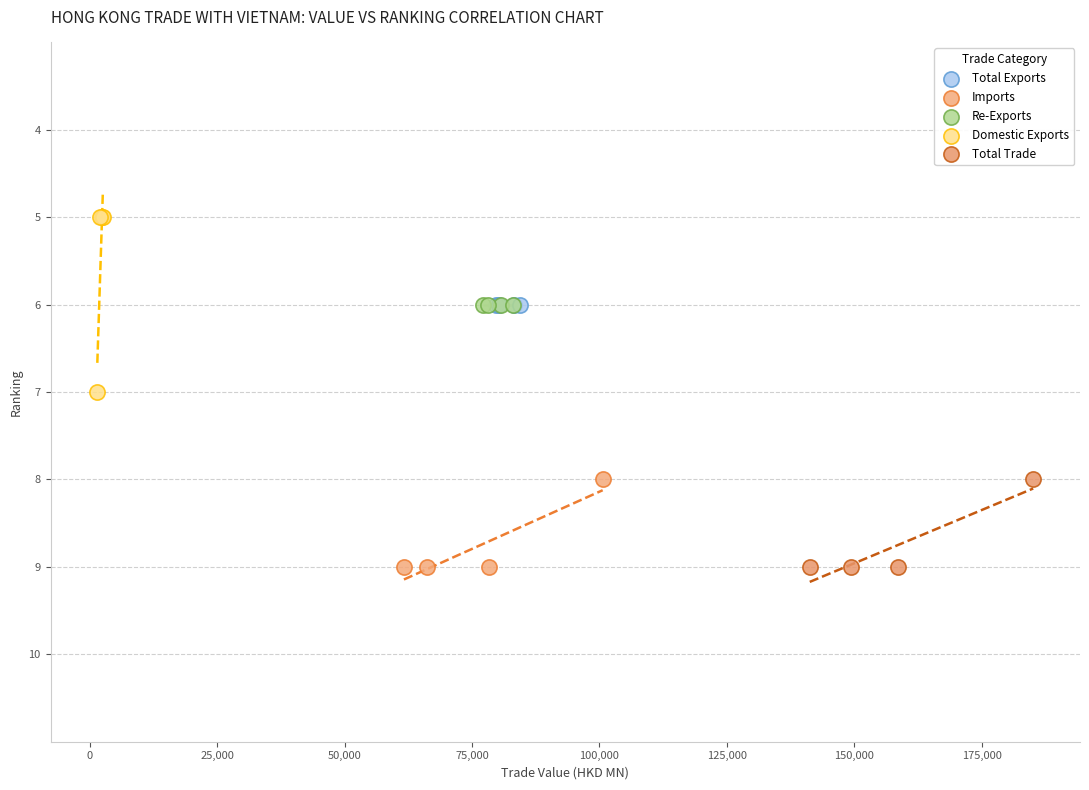

Which series reaches the minimum Y coordinate?

Domestic Exports